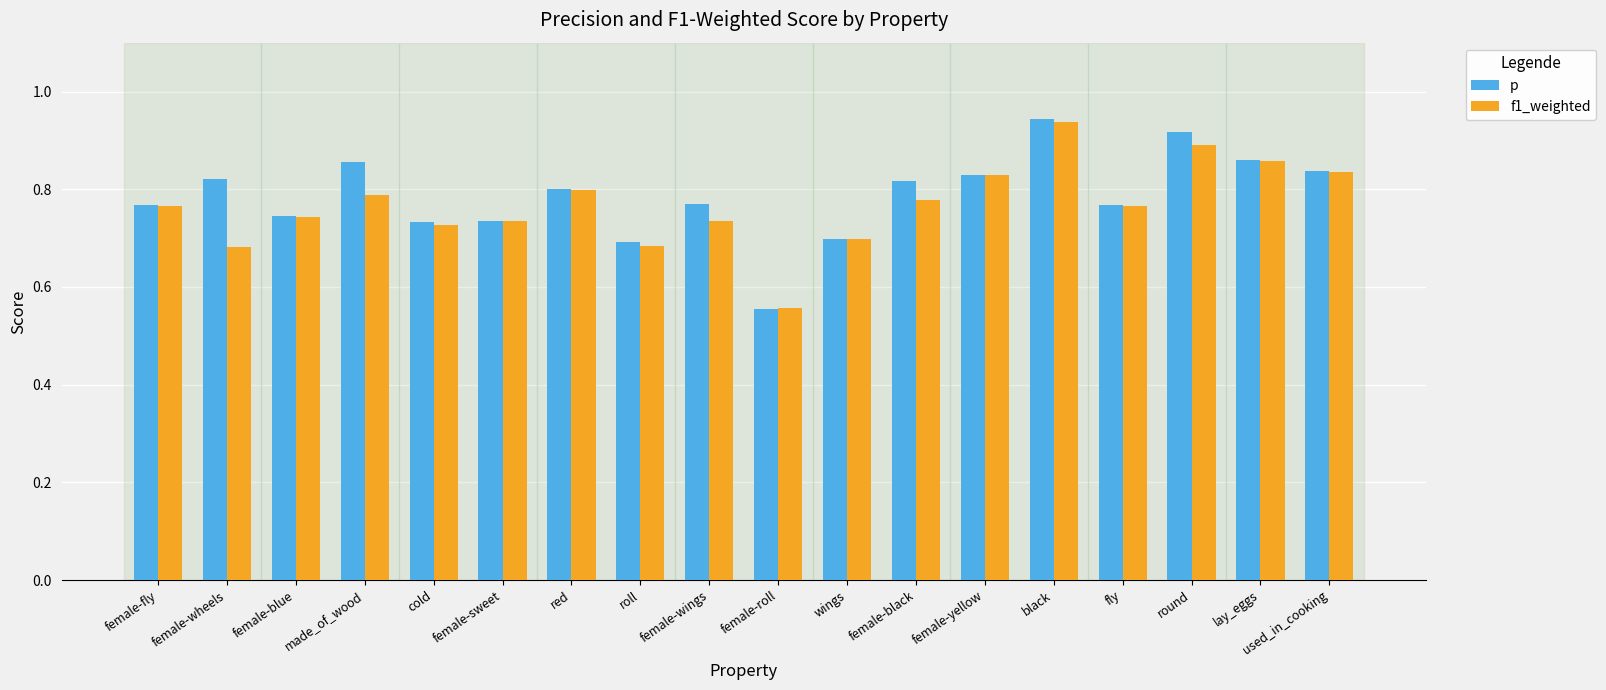

The p series shows 0.9 at round. True or false?

True